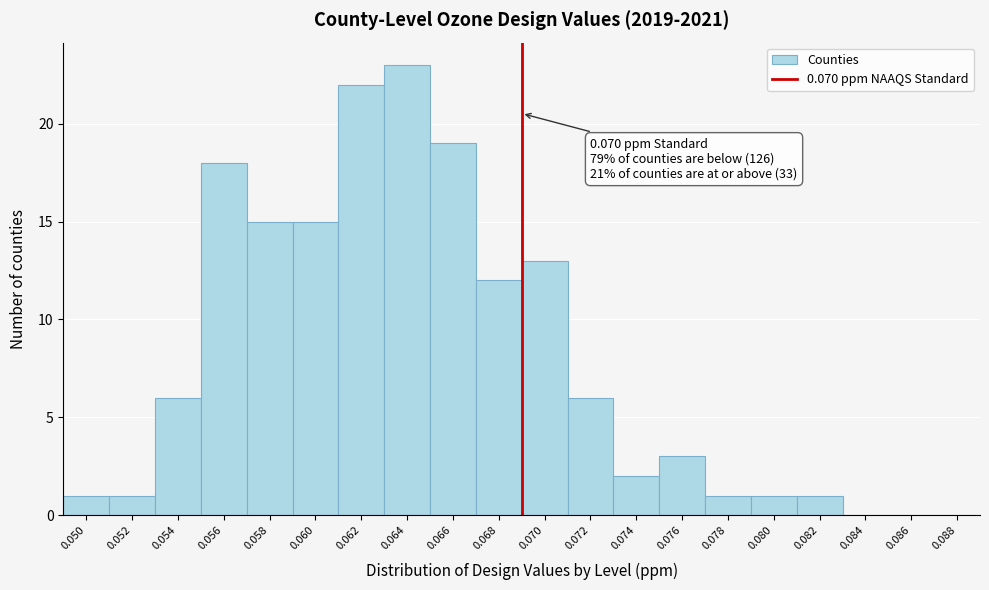

Reading left to right, list all the values displayed in this chart.

0.050=1	0.052=1	0.054=6	0.056=18	0.058=15	0.060=15	0.062=22	0.064=23	0.066=19	0.068=12	0.070=13	0.072=6	0.074=2	0.076=3	0.078=1	0.080=1	0.082=1	0.084=0	0.086=0	0.088=0